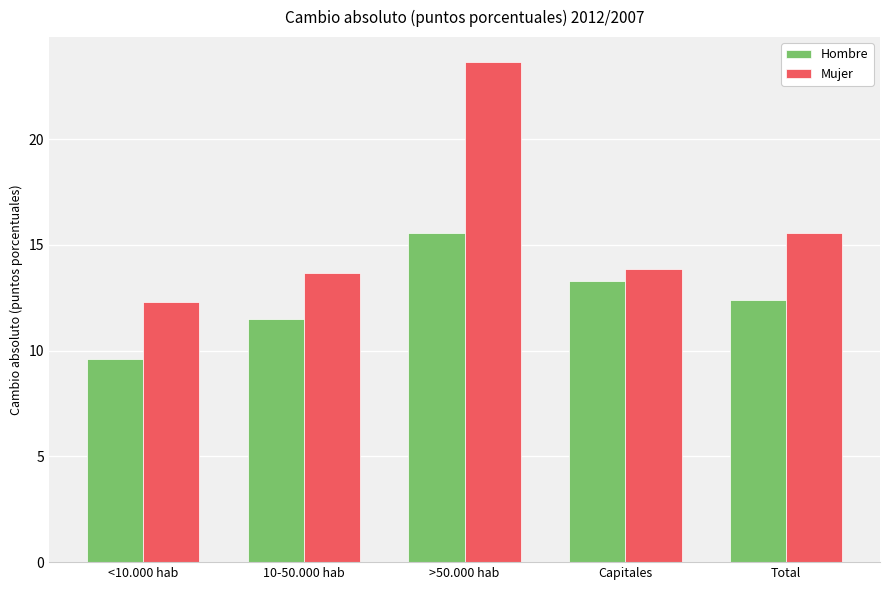

Are the bars grouped side by side (vs. stacked)?

Yes